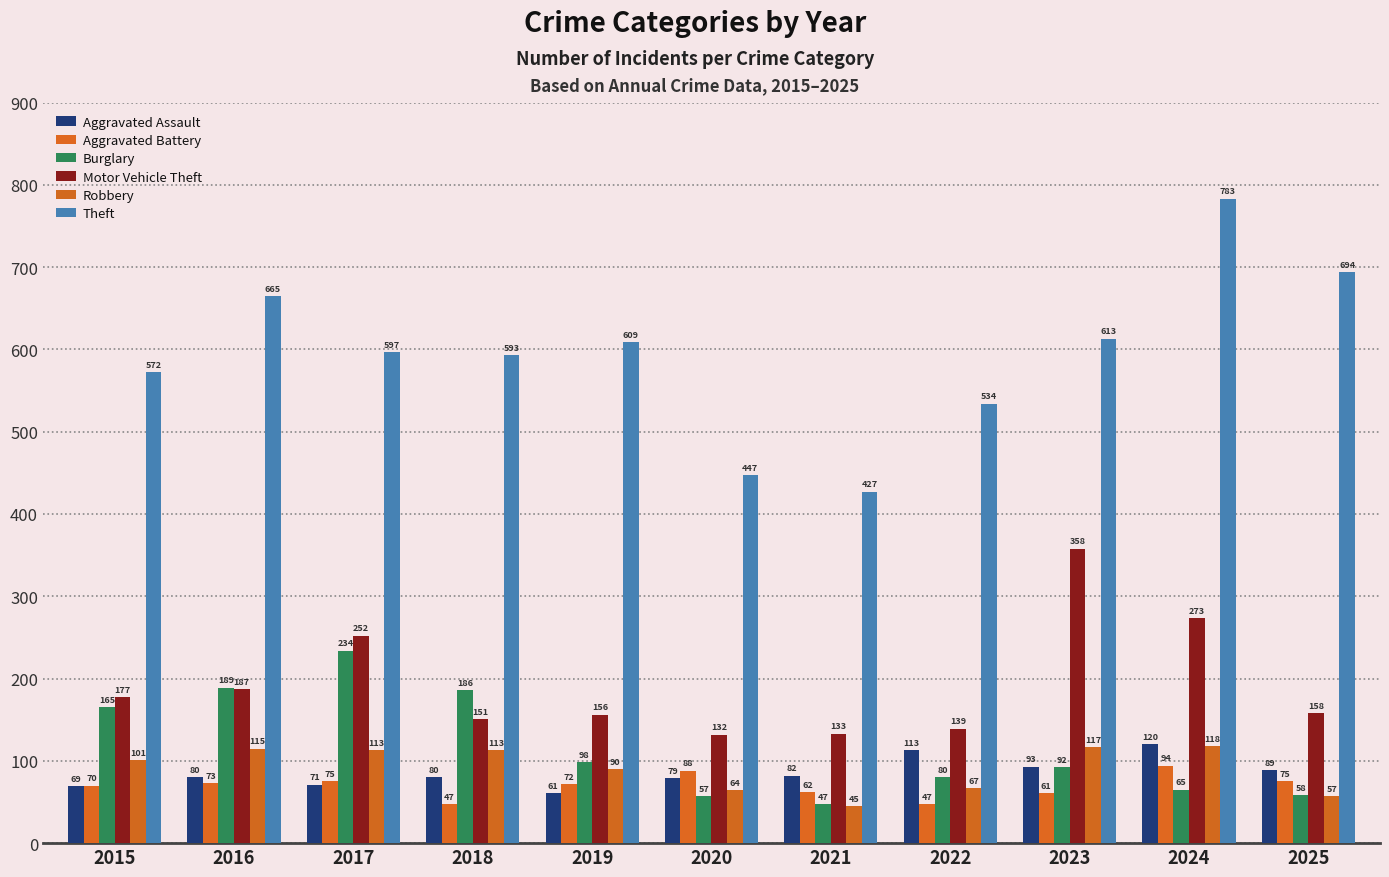

What is the sum of the Theft values at 2023 and 2019?

1222